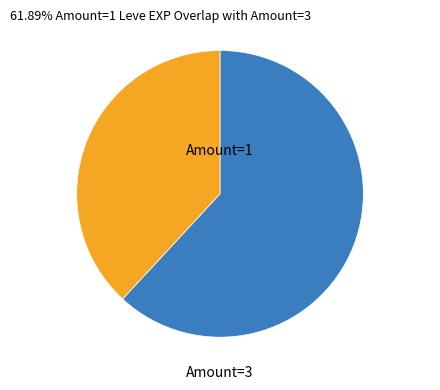

Is there any slice that represents more than half of the pie?

Yes